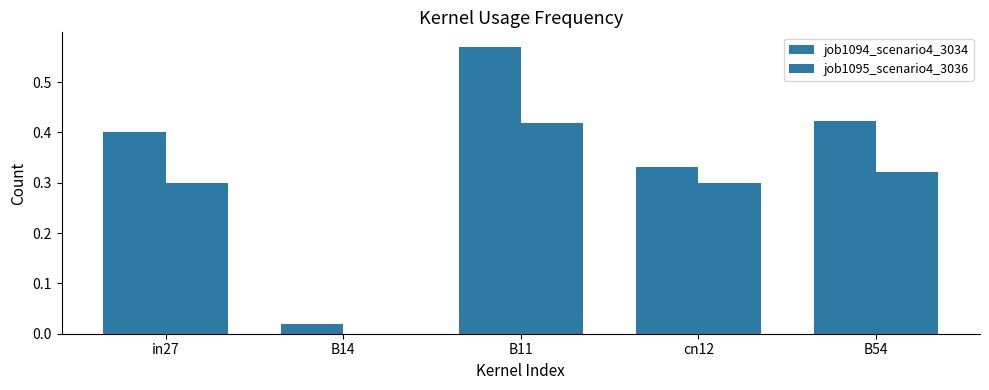

Rank the series by their maximum value, from lowest to highest.

job1095_scenario4_3036, job1094_scenario4_3034